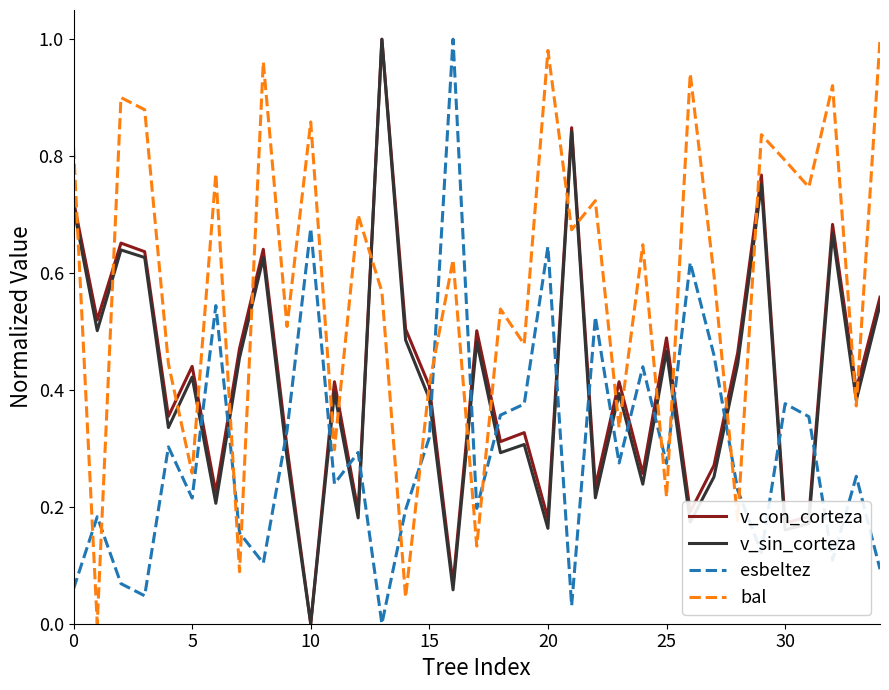

True or false: esbeltez and bal cross at least once.

True